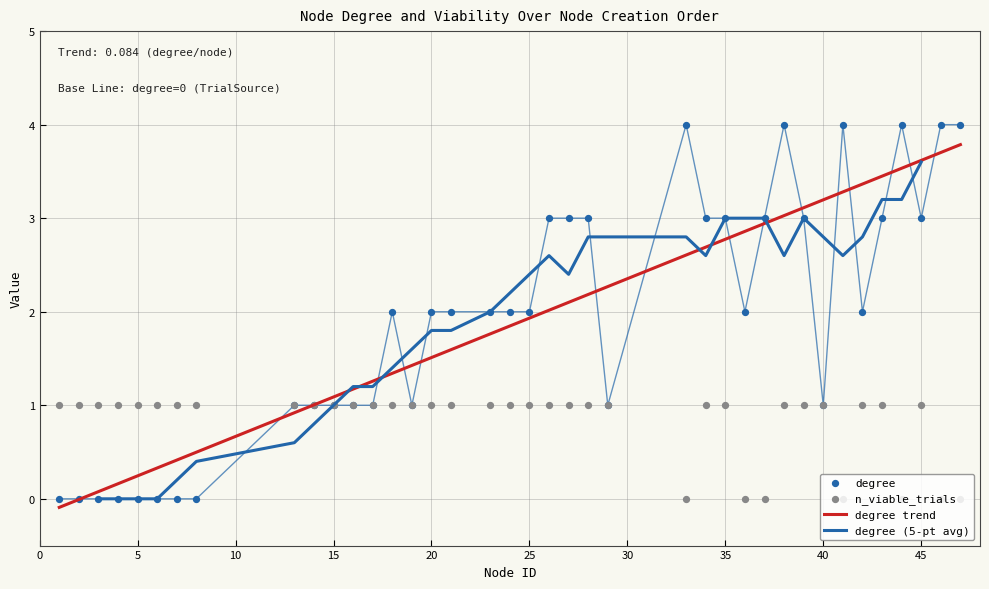

Which series contains the lowest Y value?

degree